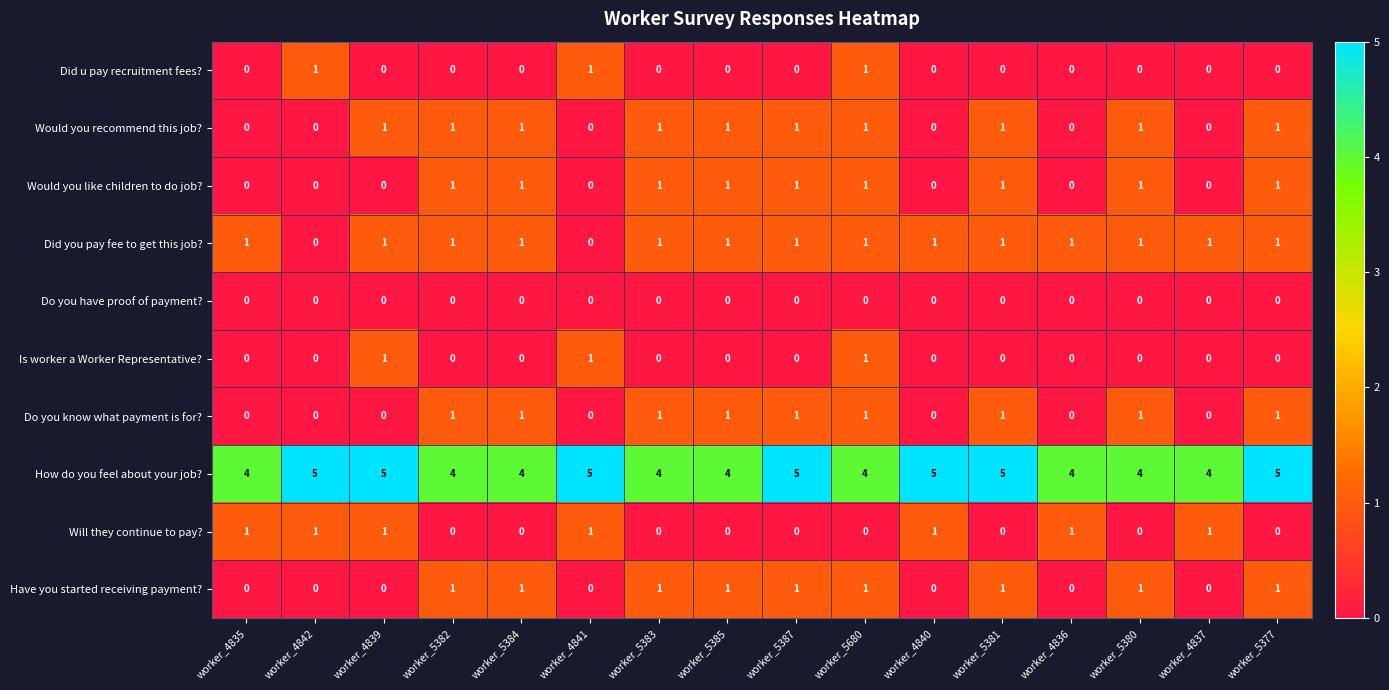

The Would you recommend this job? series shows 0 at worker_5680. True or false?

False